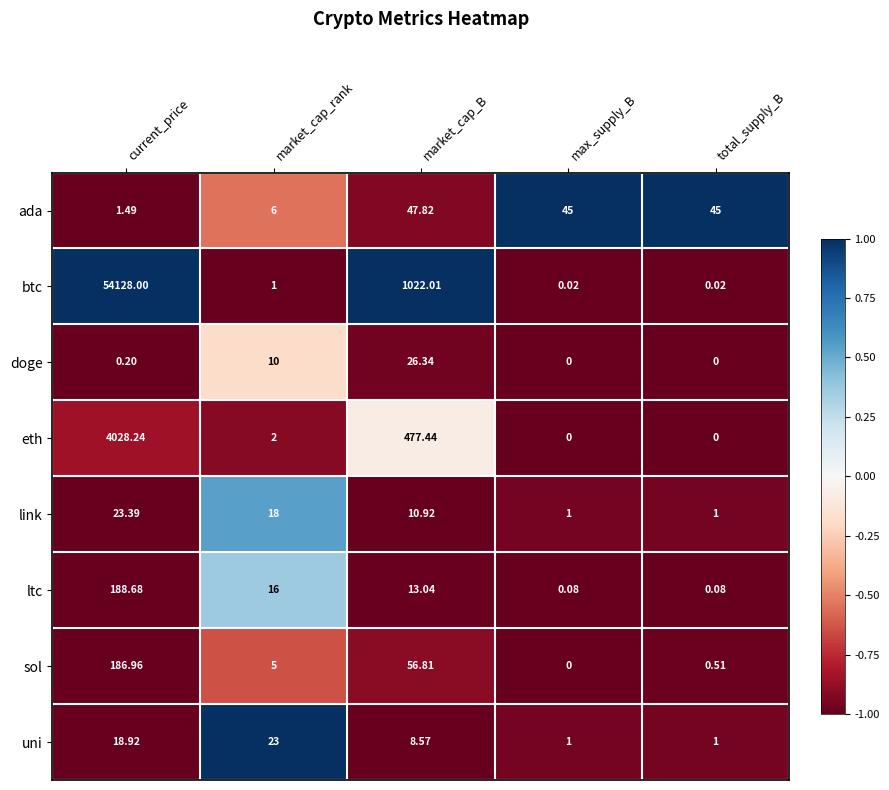

Which category has the highest value in the btc series?

current_price